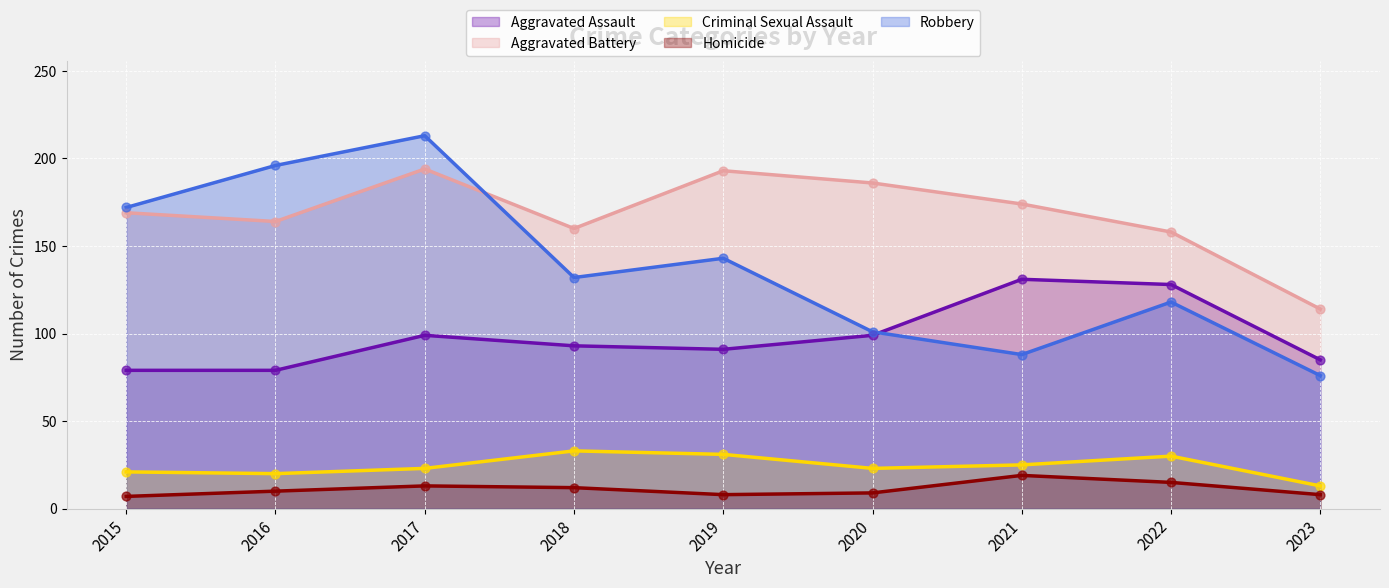

Which series contains the highest Y value?

Robbery